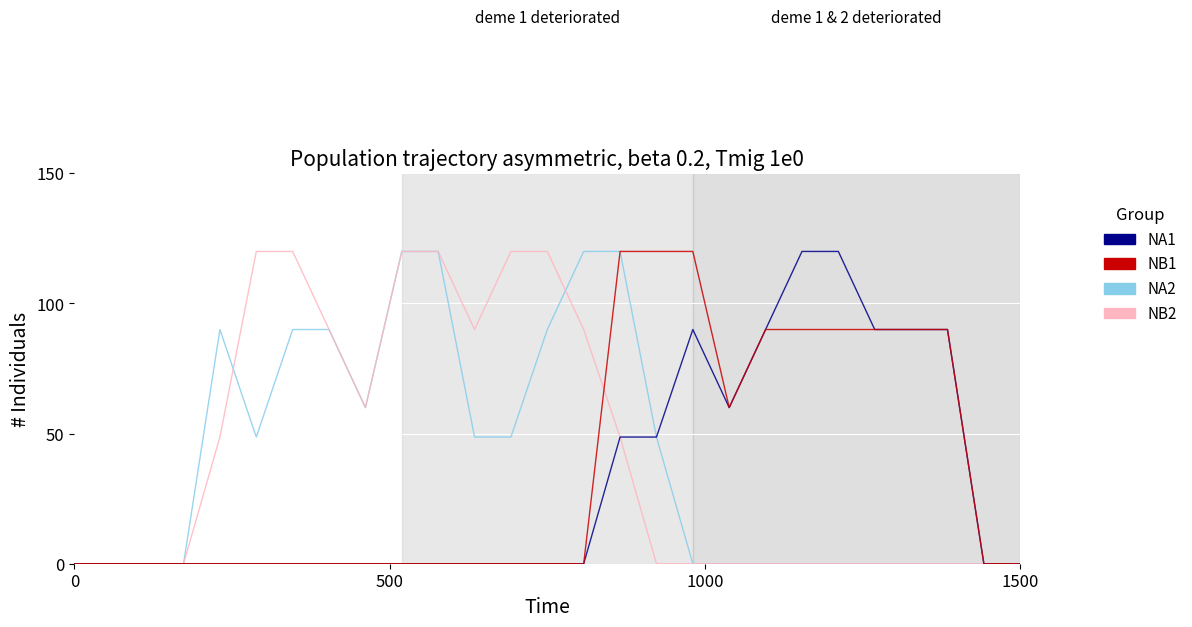

What is the maximum value for NA1?

120.0